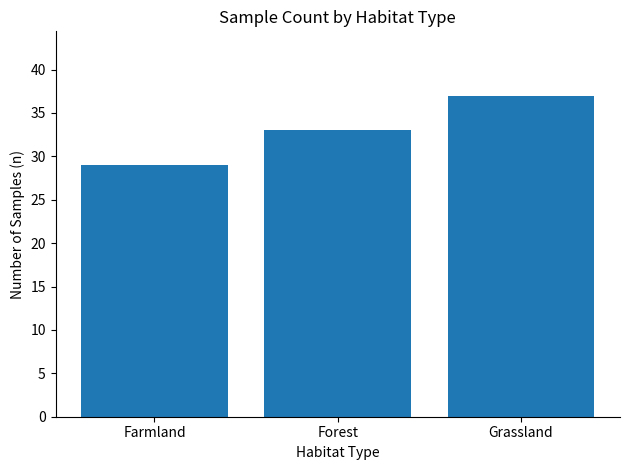

What is the difference between the values at Farmland and Grassland?

8